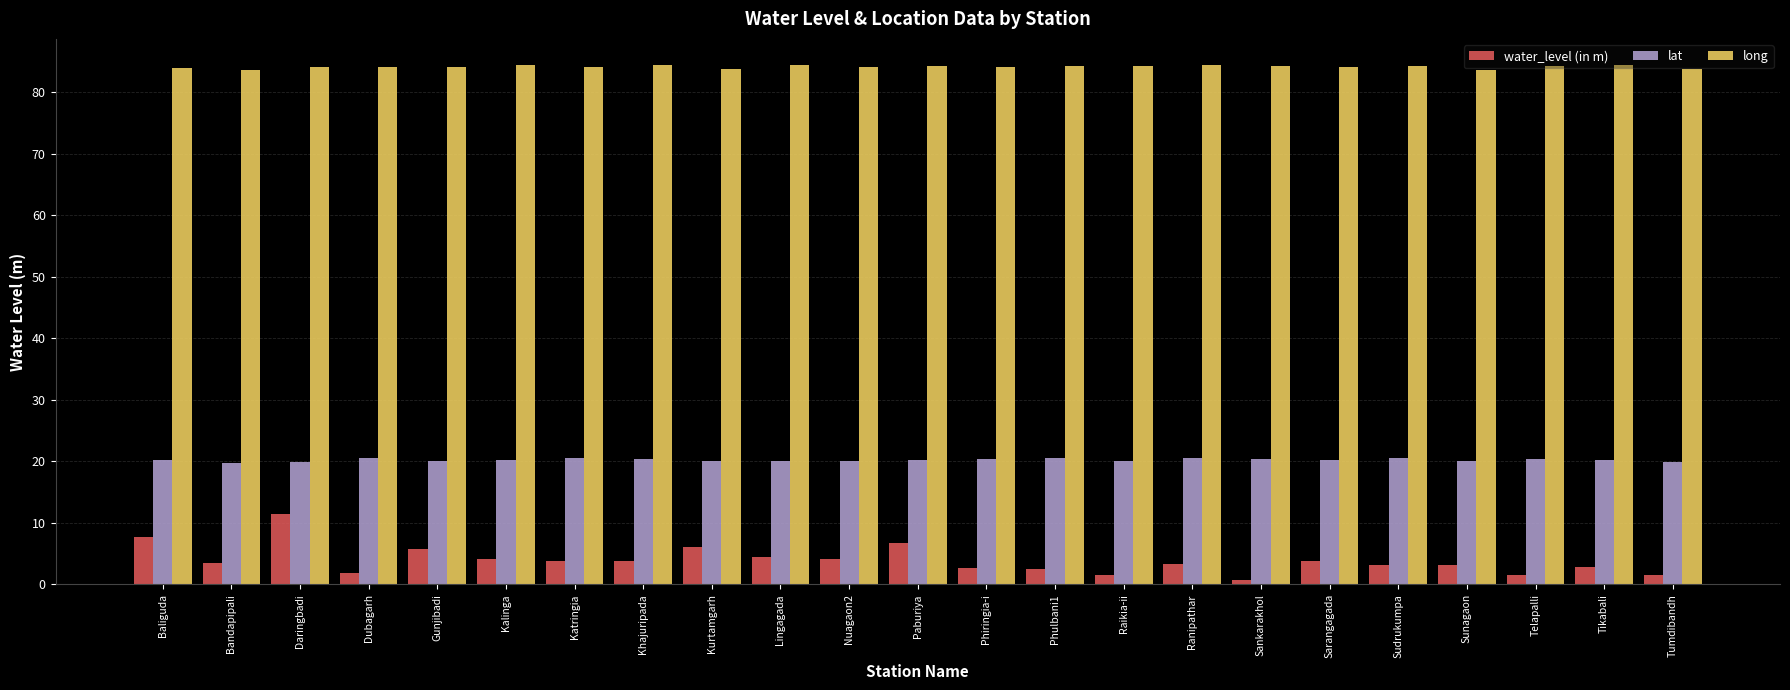

Which series has the largest total across all categories?

long